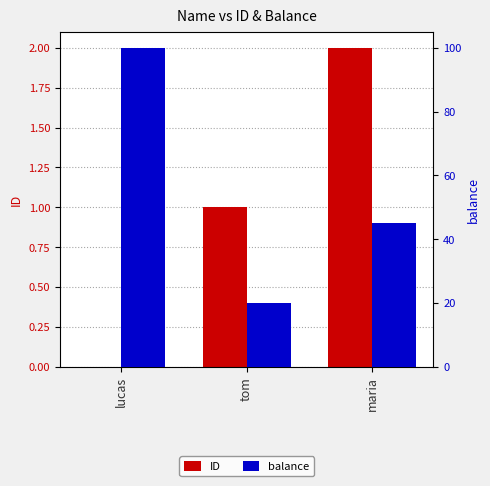

Reading right to left, list all the values displayed in this chart.

ID: 2	1	0
balance: 45	20	100